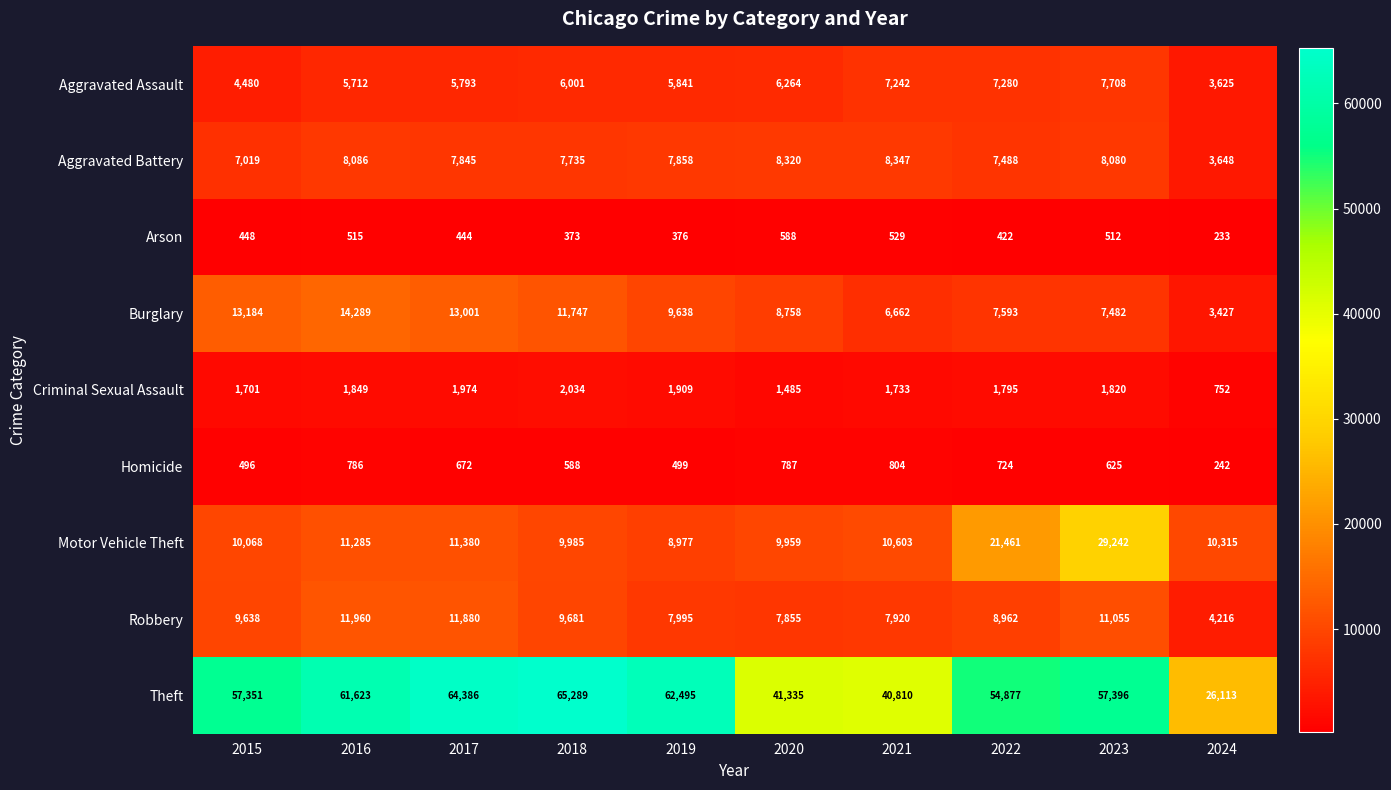

Which series has the largest total across all categories?

Theft